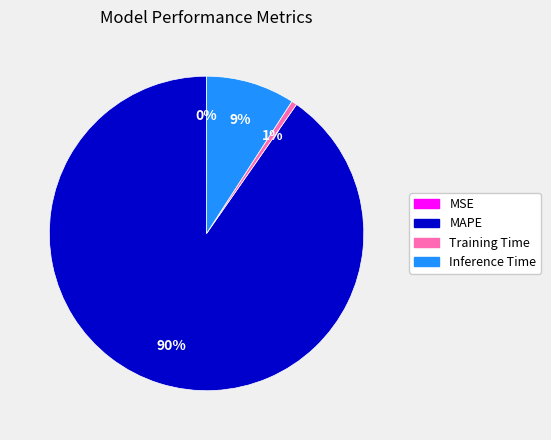

What is the largest slice in the pie chart?

MAPE